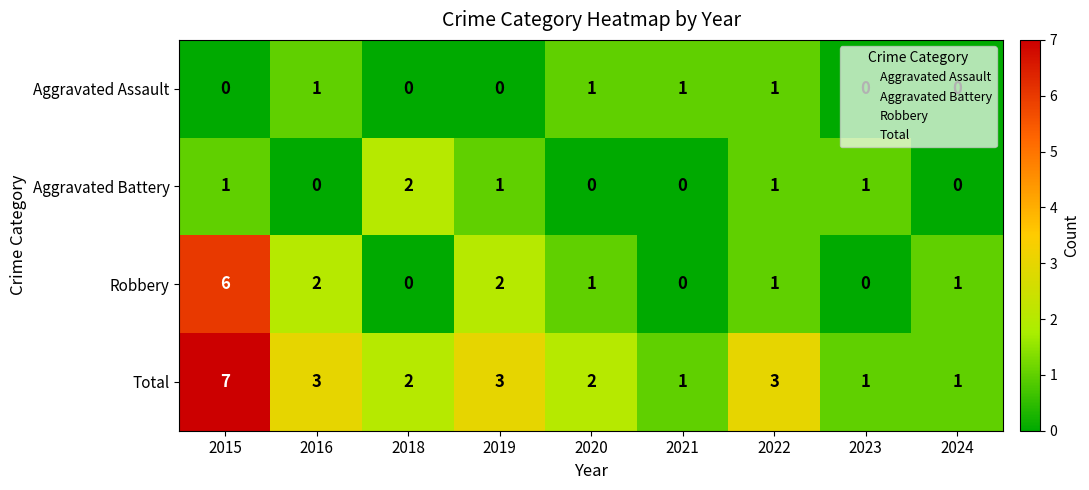

The Robbery series shows -4 at 2018. True or false?

False